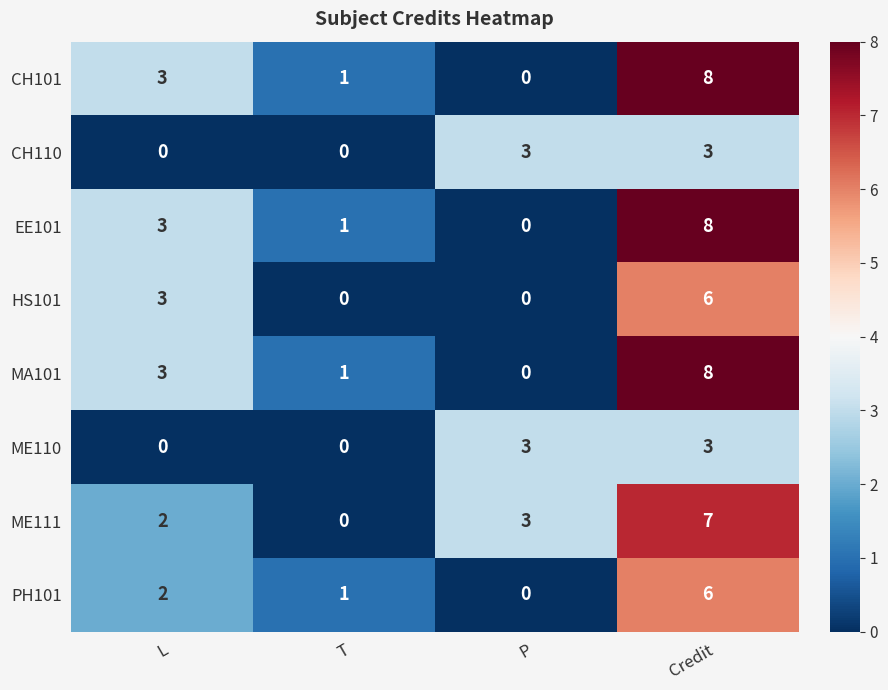

Which category has the highest value across all series?

Credit